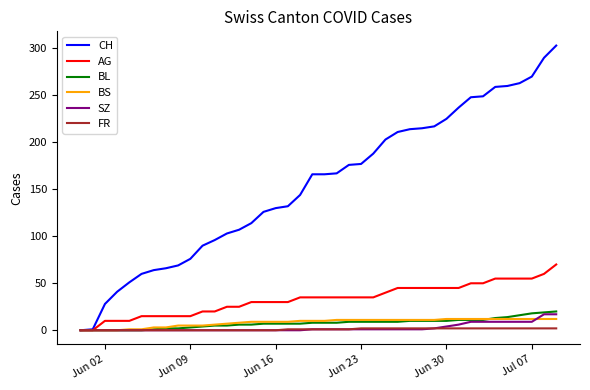

What is the greatest value displayed?

303